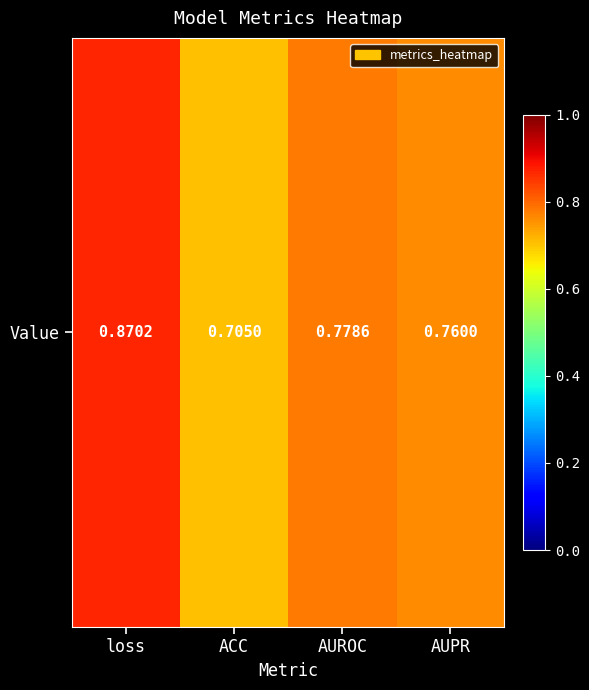

List the labels in order of value, smallest first.

ACC, AUPR, AUROC, loss